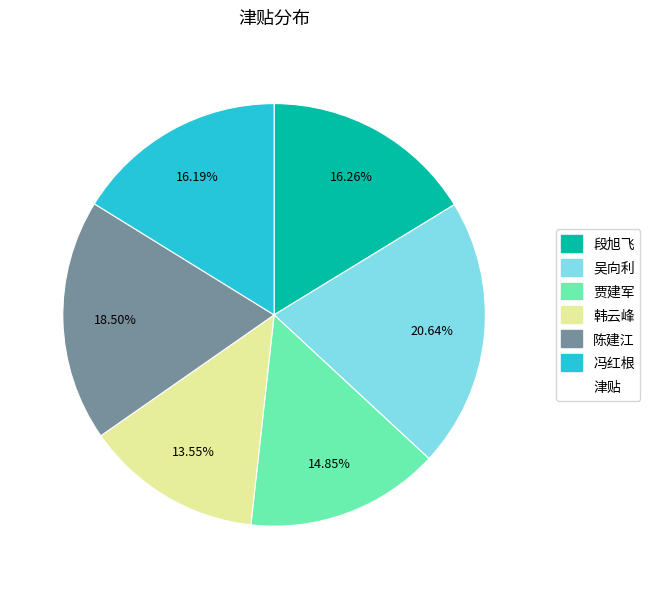

Is there a majority slice in this chart?

No